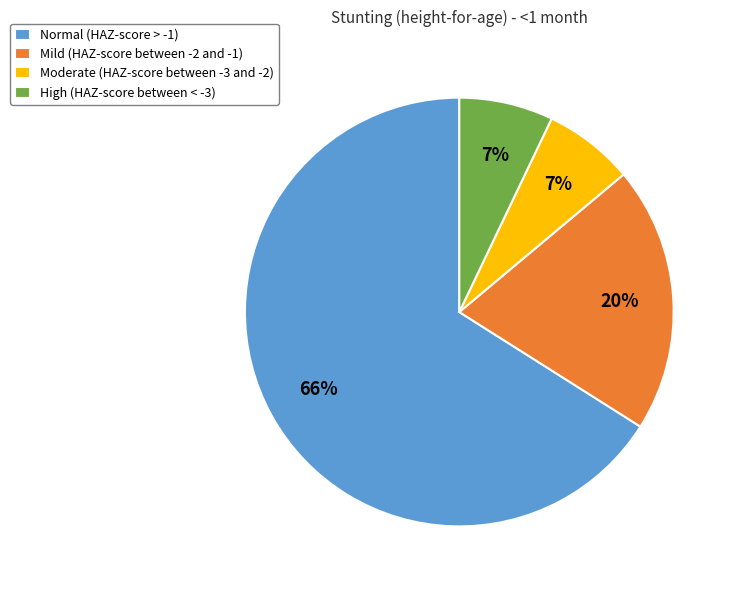

Between Moderate (HAZ-score between -3 and -2) and Normal (HAZ-score > -1), which is larger?

Normal (HAZ-score > -1)